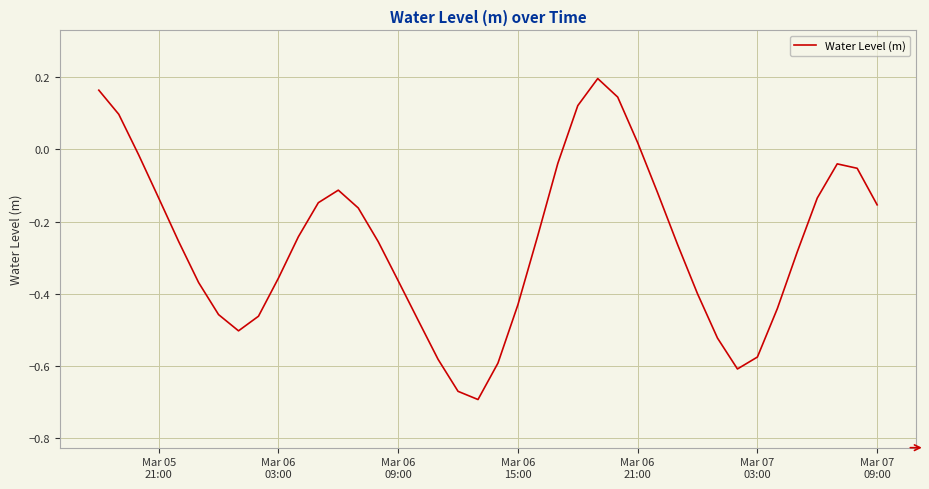

What is the difference between the maximum and minimum values?

0.9